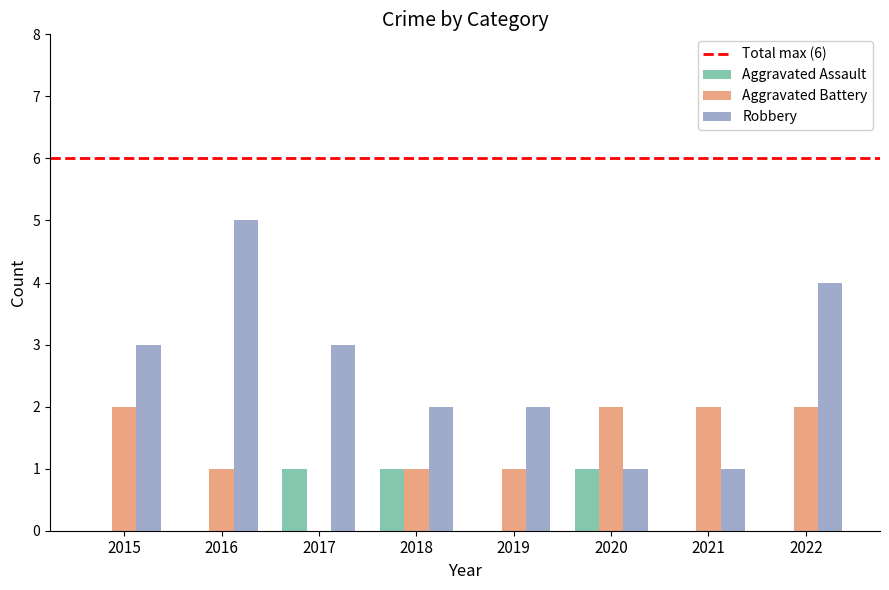

Which series changed the most between 2019 and 2022?

Robbery